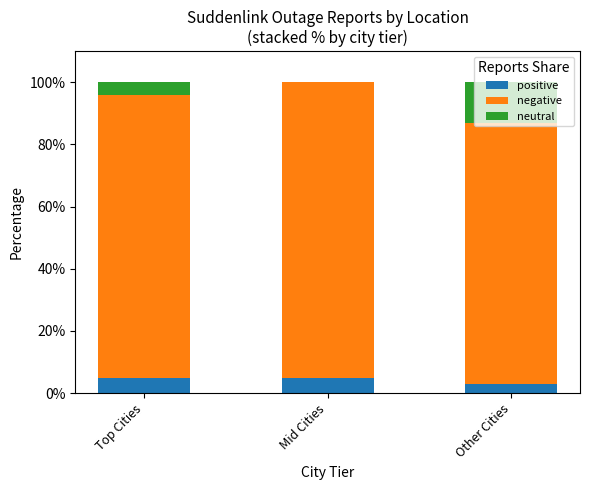

What is the total value across all series at Other Cities?

100